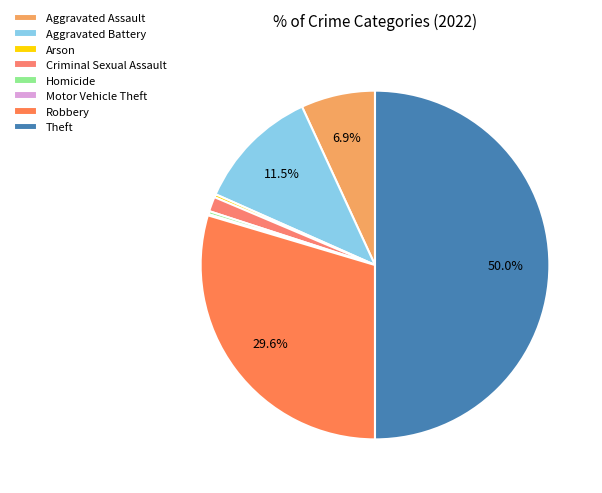

Which has a higher value, Robbery or Aggravated Battery?

Robbery